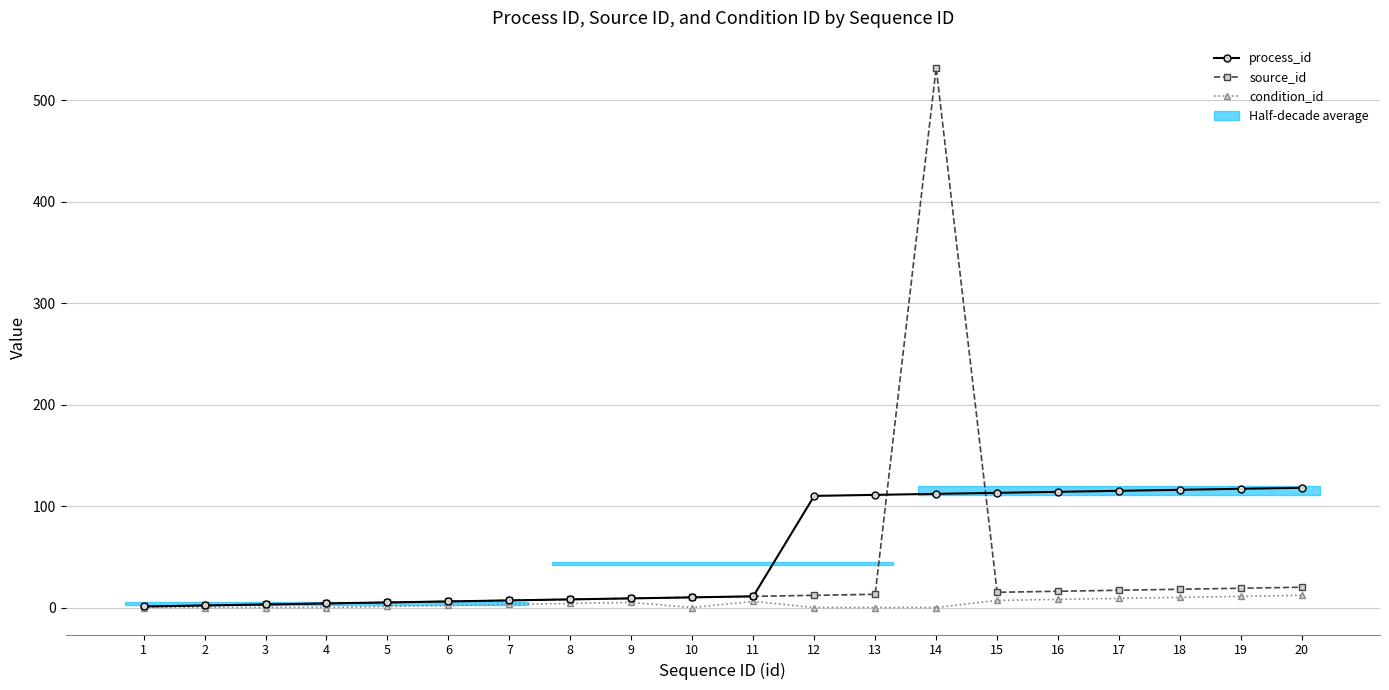

At which category is the sum across all series the highest?

14